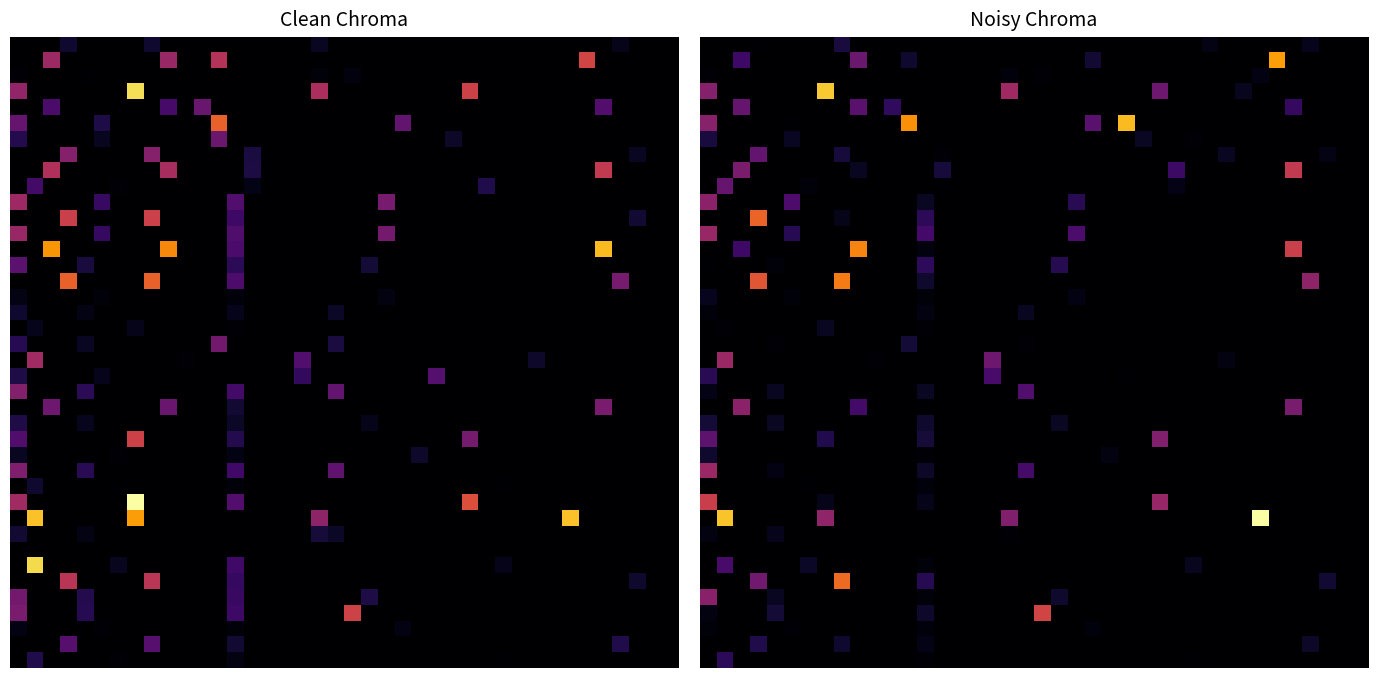

At how many categories does at least one series exceed 1?

17